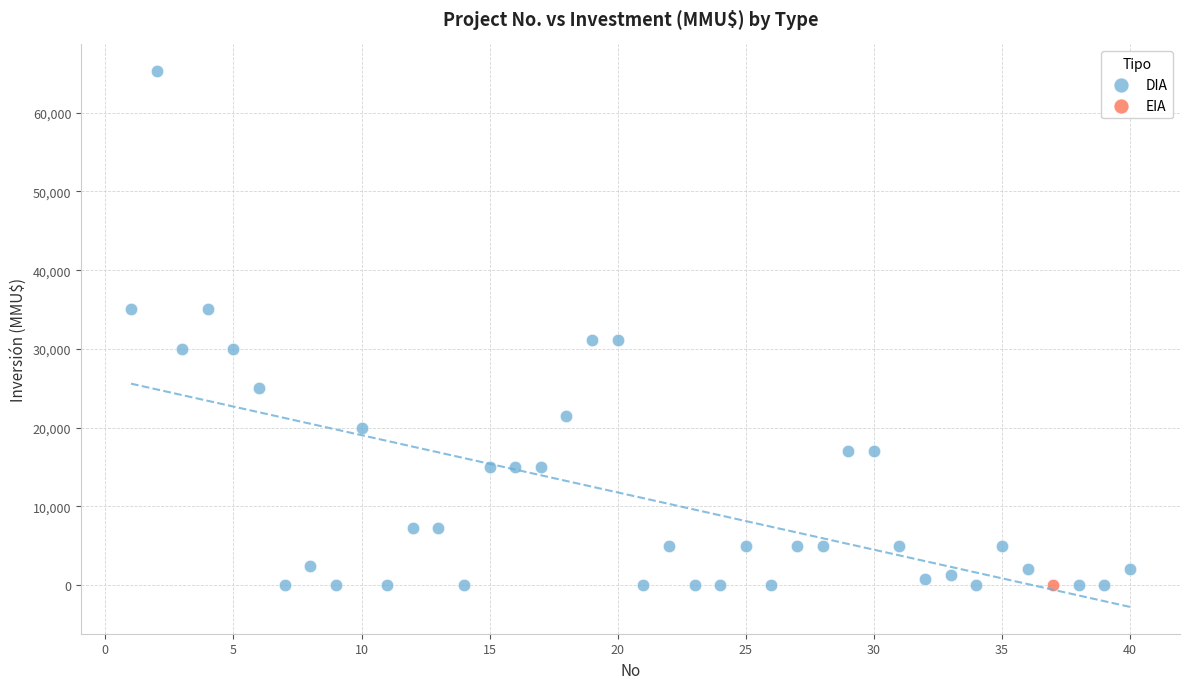

What are all the series names shown in the legend?

DIA, EIA